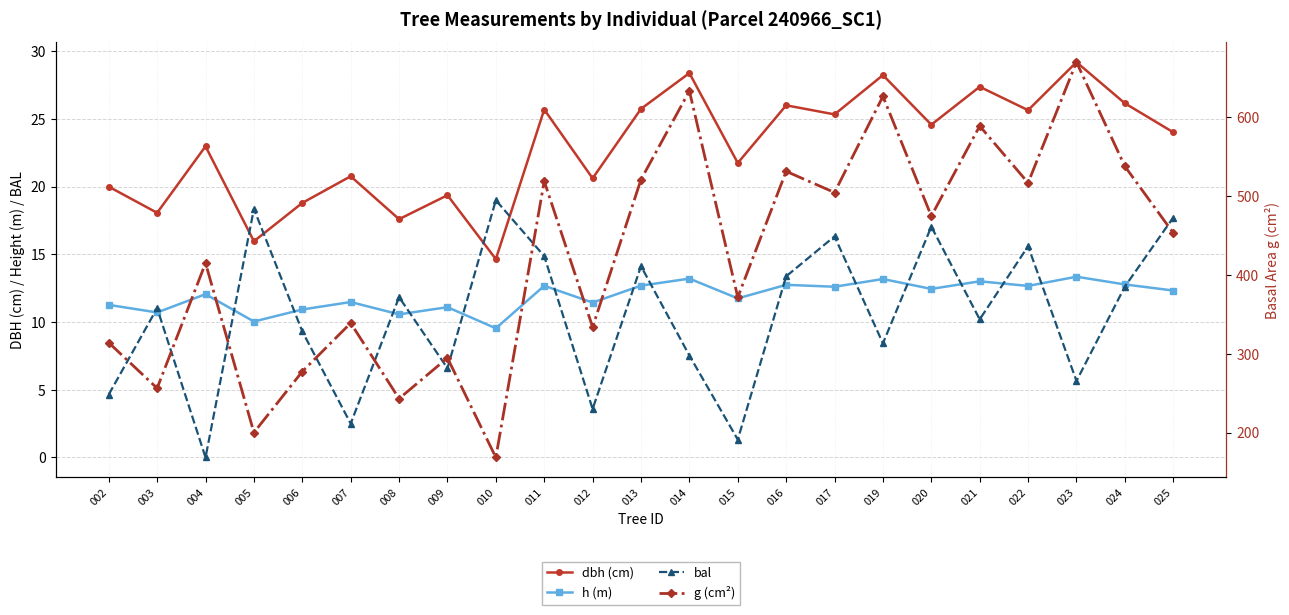

Reading left to right, list all the values displayed in this chart.

dbh (cm): 20.0	18.1	23.0	16.0	18.8	20.8	17.6	19.4	14.7	25.7	20.6	25.8	28.4	21.8	26.0	25.3	28.2	24.6	27.4	25.6	29.2	26.2	24.0
h (m): 11.3	10.7	12.1	10.0	10.9	11.5	10.6	11.1	9.5	12.7	11.4	12.7	13.2	11.8	12.8	12.6	13.2	12.4	13.0	12.7	13.3	12.8	12.3
bal: 4.7	11.0	0.0	18.4	9.3	2.5	11.8	6.6	19.0	14.9	3.6	14.1	7.5	1.3	13.4	16.3	8.4	17.1	10.2	15.6	5.7	12.6	17.7
g (cm²): 314.1	256.4	414.9	200.3	277.5	339.0	243.2	294.8	168.7	518.7	333.9	520.8	633.0	371.7	531.2	504.4	626.2	474.5	588.7	516.6	669.6	537.5	453.1